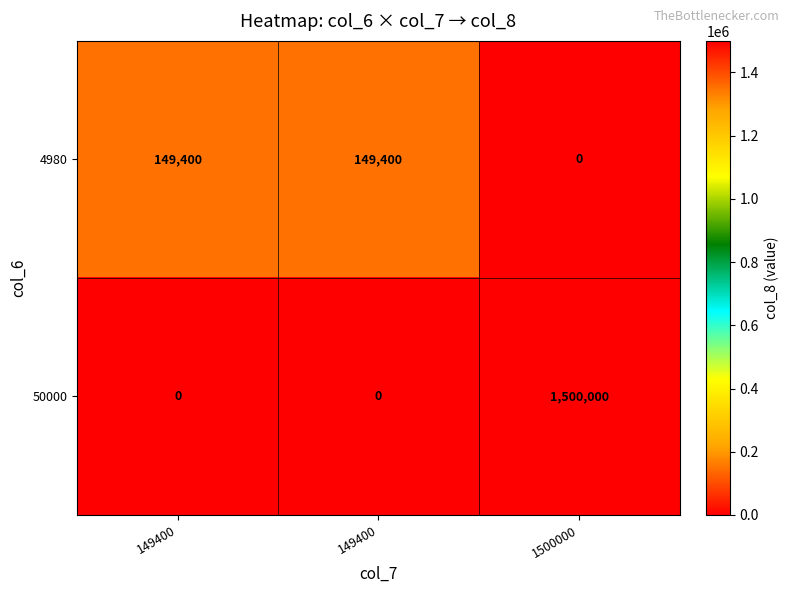

What is the total value across all series at 149400?

149400